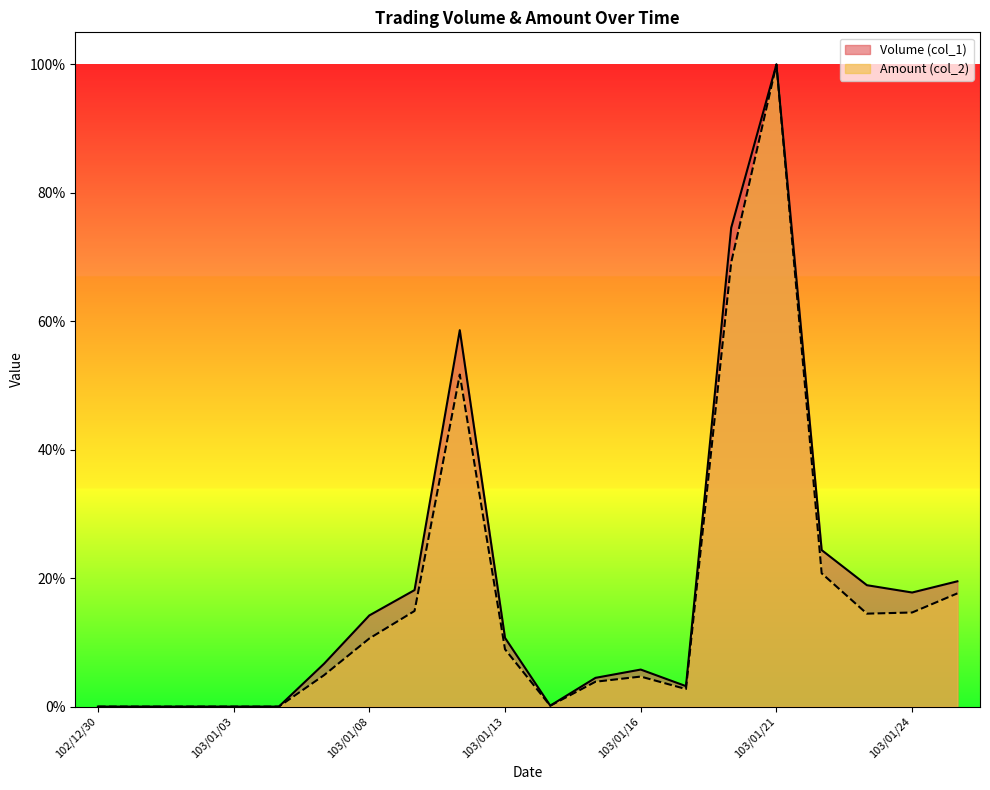

At which category does Amount (col_2) reach its first local peak?

103/01/10